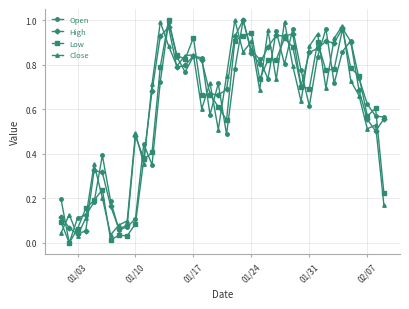

True or false: Low has more than 1 interior local peaks.

True